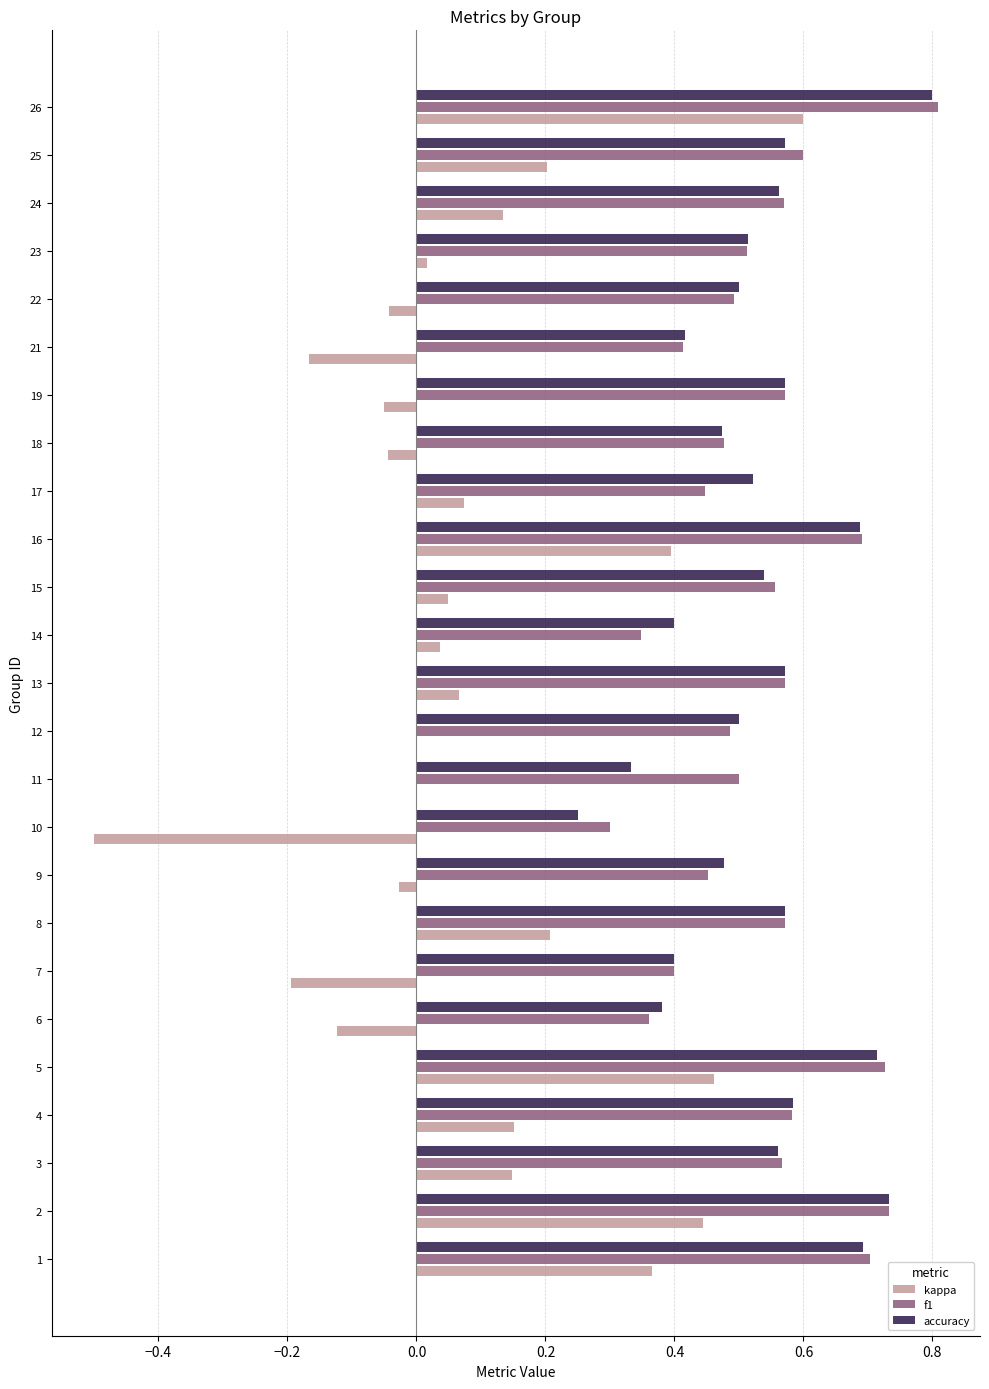

What is the total value across all series at 4?

1.3